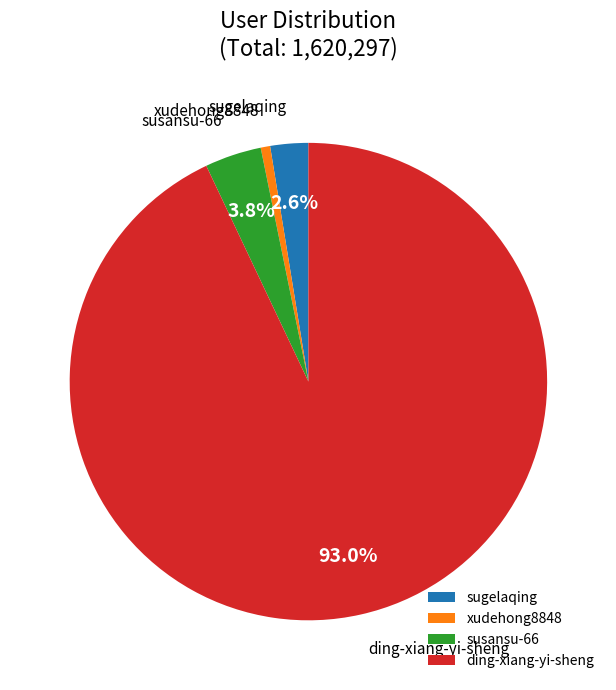

Combined, do sugelaqing and ding-xiang-yi-sheng account for over 50%?

Yes